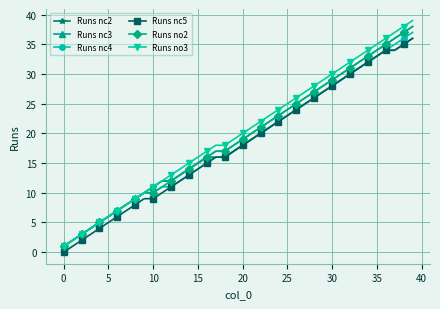

Which series has the largest total across all categories?

Runs no3